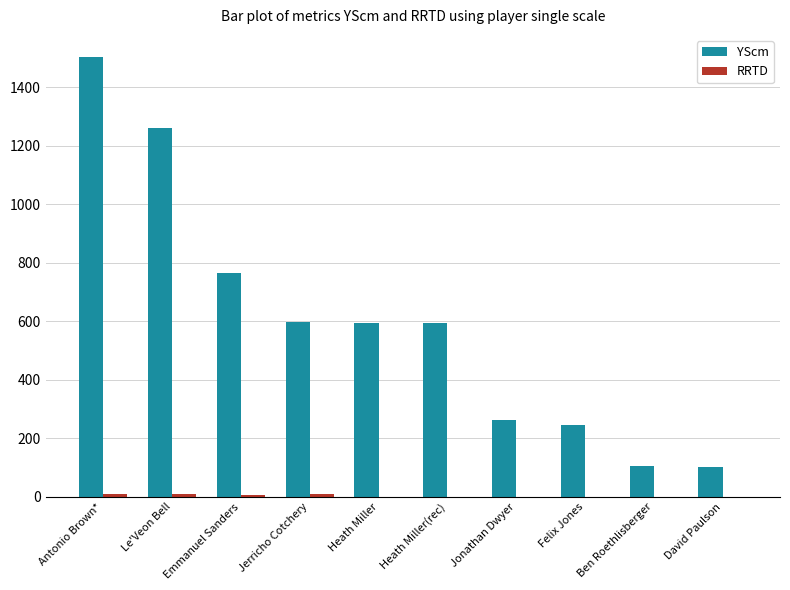

How many groups of bars are there?

10